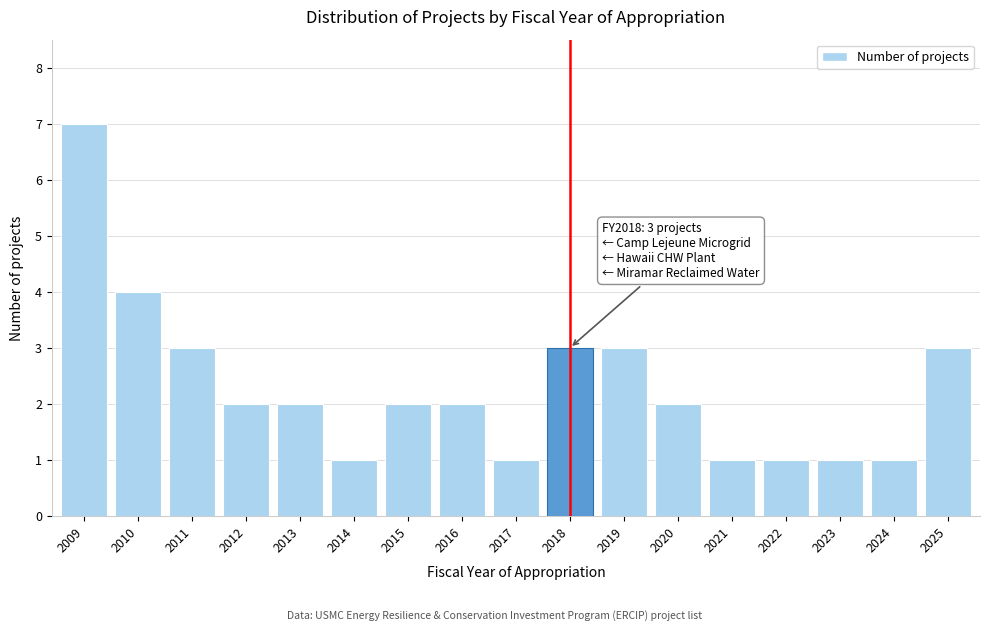

Reading left to right, list all the values displayed in this chart.

7	4	3	2	2	1	2	2	1	3	3	2	1	1	1	1	3